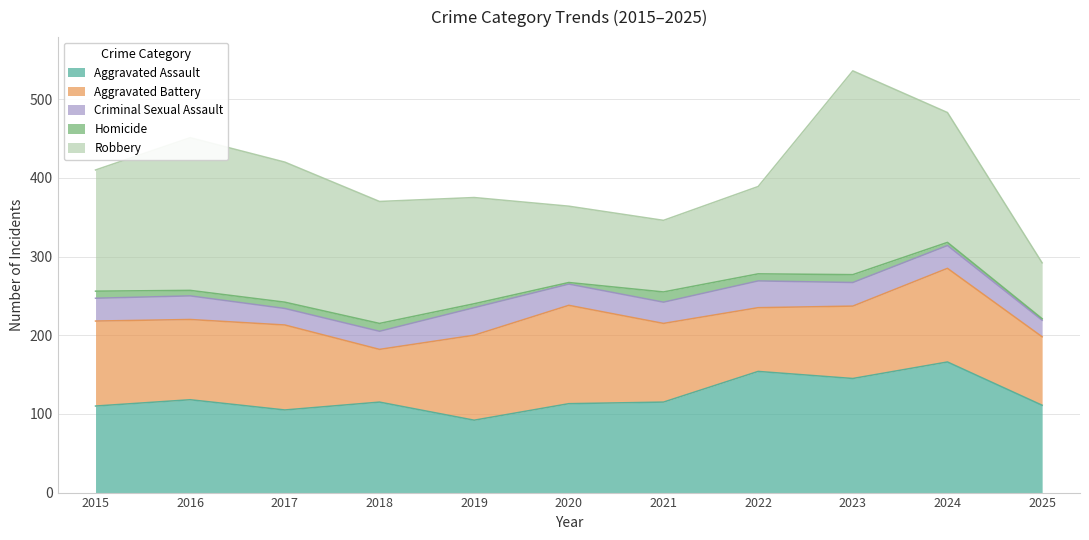

Reading left to right, what are all the values shown in this chart?

Aggravated Assault: 110	118	105	115	92	113	115	154	145	166	111
Aggravated Battery: 108	102	108	67	108	125	100	81	92	119	87
Criminal Sexual Assault: 29	30	21	23	35	27	27	34	30	29	21
Homicide: 9	7	8	10	5	2	13	9	10	4	2
Robbery: 154	194	178	155	135	97	91	111	259	165	71